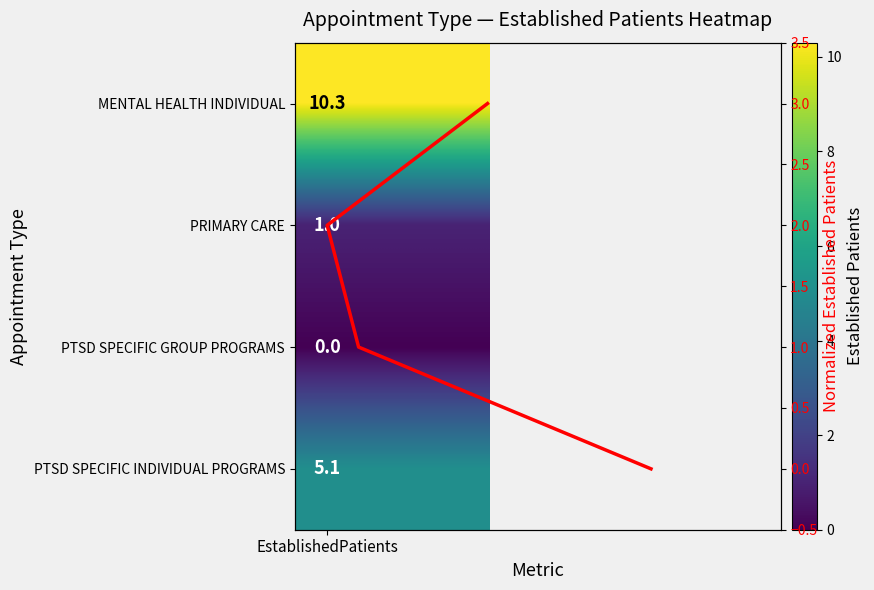

What is the difference between the maximum and minimum values in the EstablishedPatients (norm) series?

3